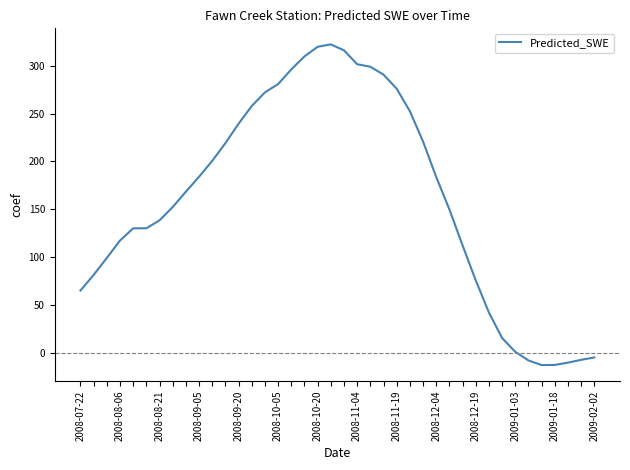

What is the smallest value displayed?

-13.0